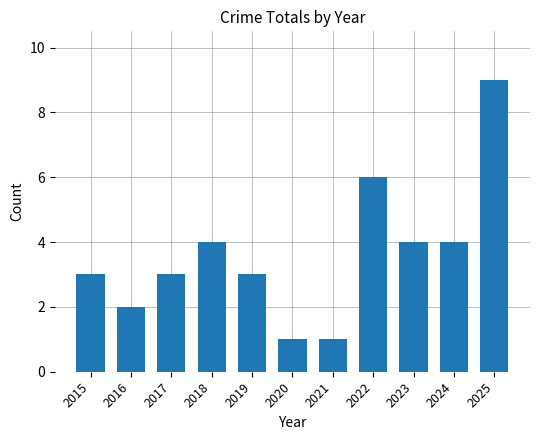

What is the maximum value shown in the chart?

9